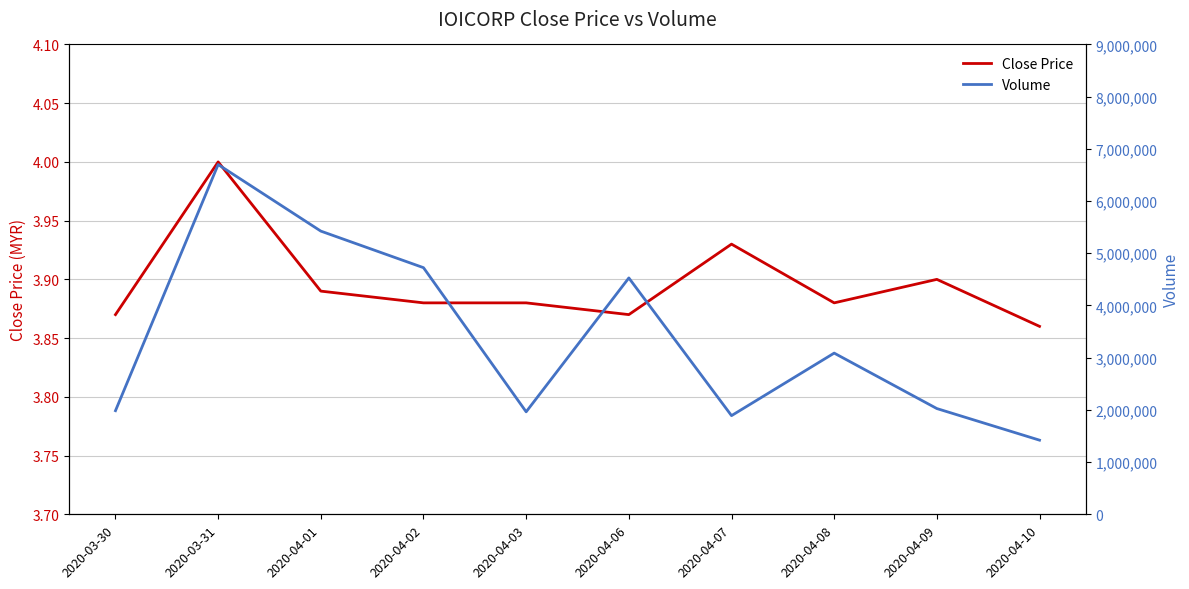

At which label is Close Price closest to 3?

2020-04-10